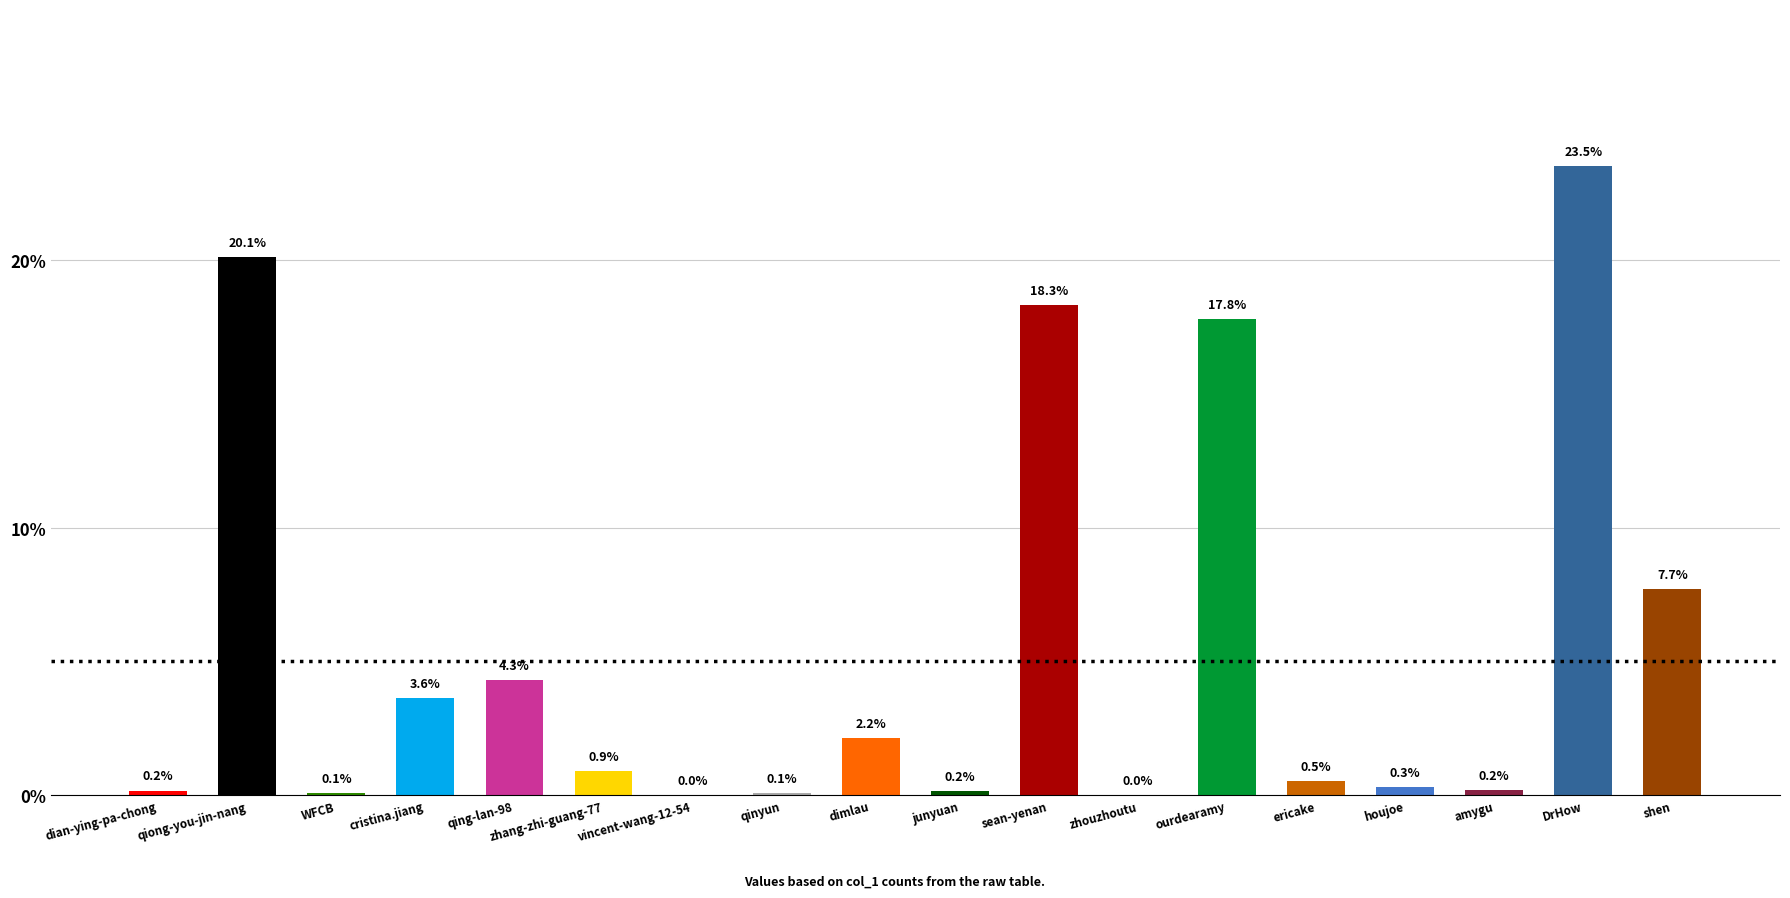

Which label corresponds to the largest value in the chart?

DrHow